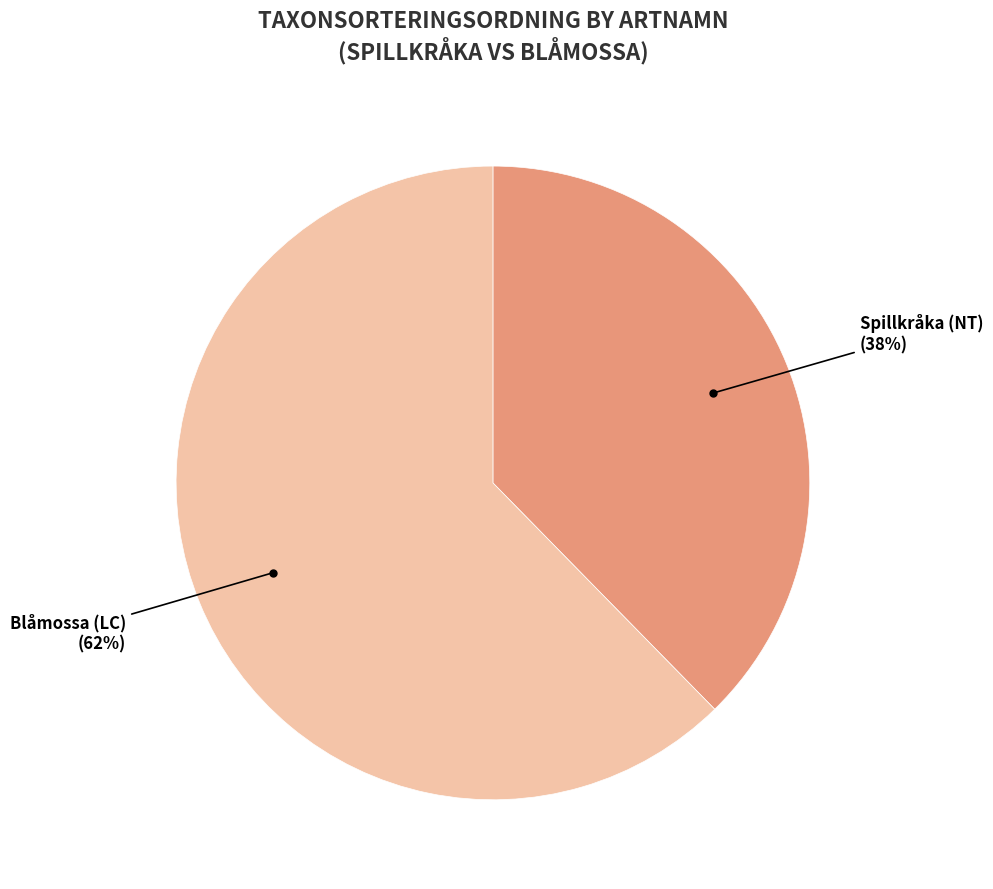

Which category has the biggest portion of the pie?

Blåmossa (LC)